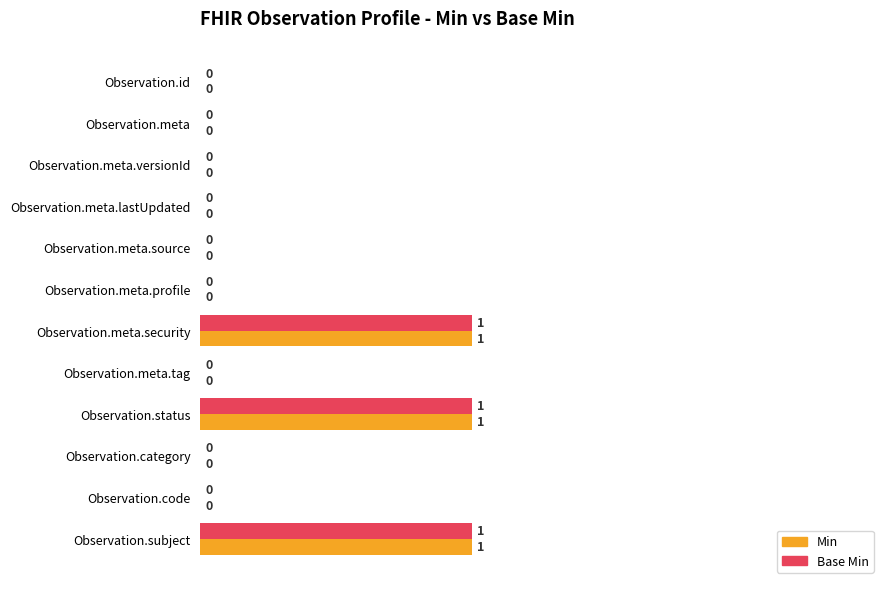

What is the sum of all Base Min values?

3